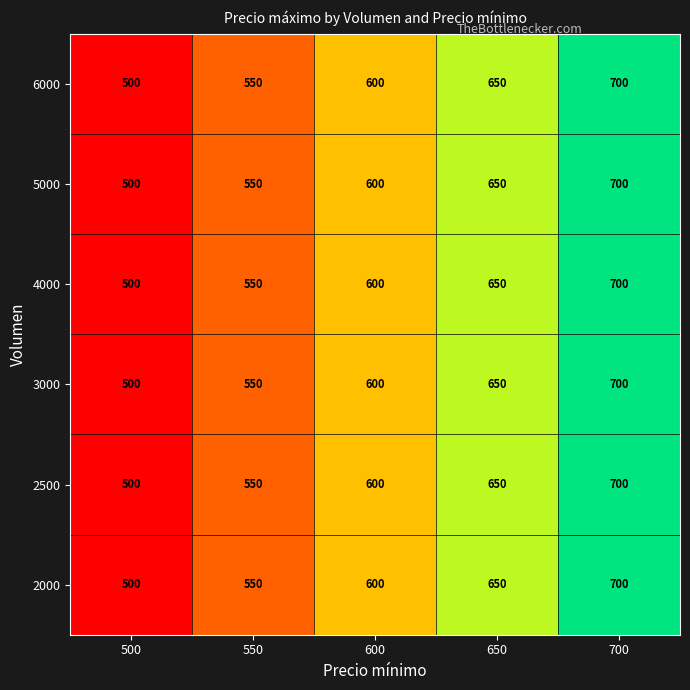

How many values in the 6000 series are below 600?

2